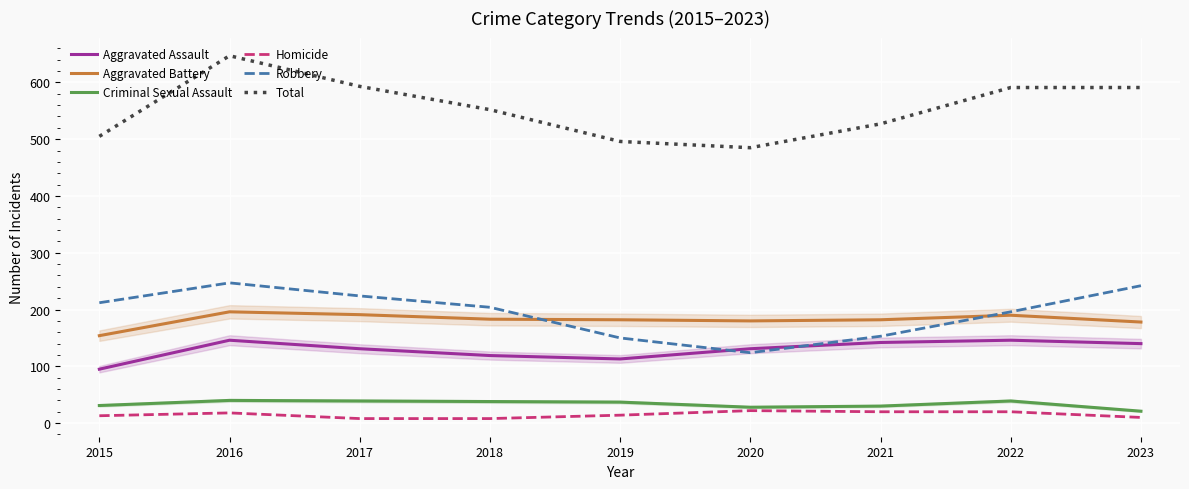

Which series has the widest spread of values?

Total